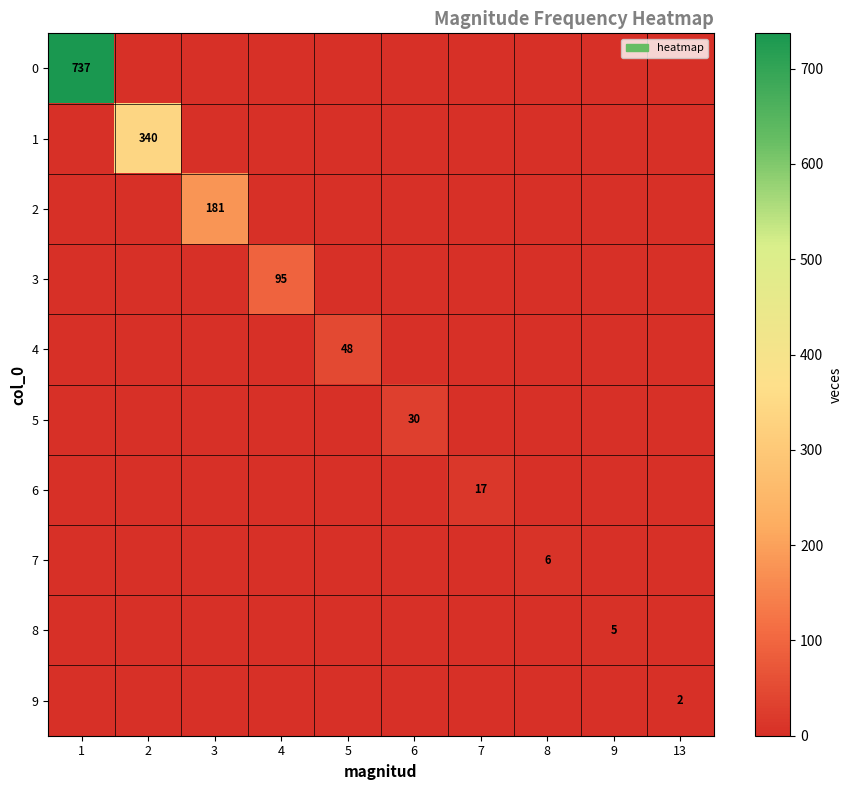

What is the total value across all series at 8?

6